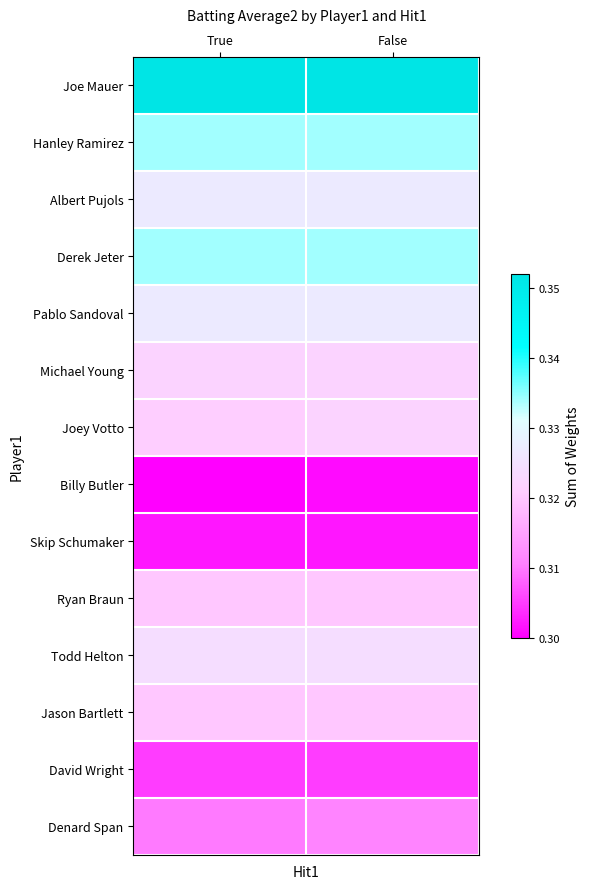

At how many categories does at least one series exceed 0?

2